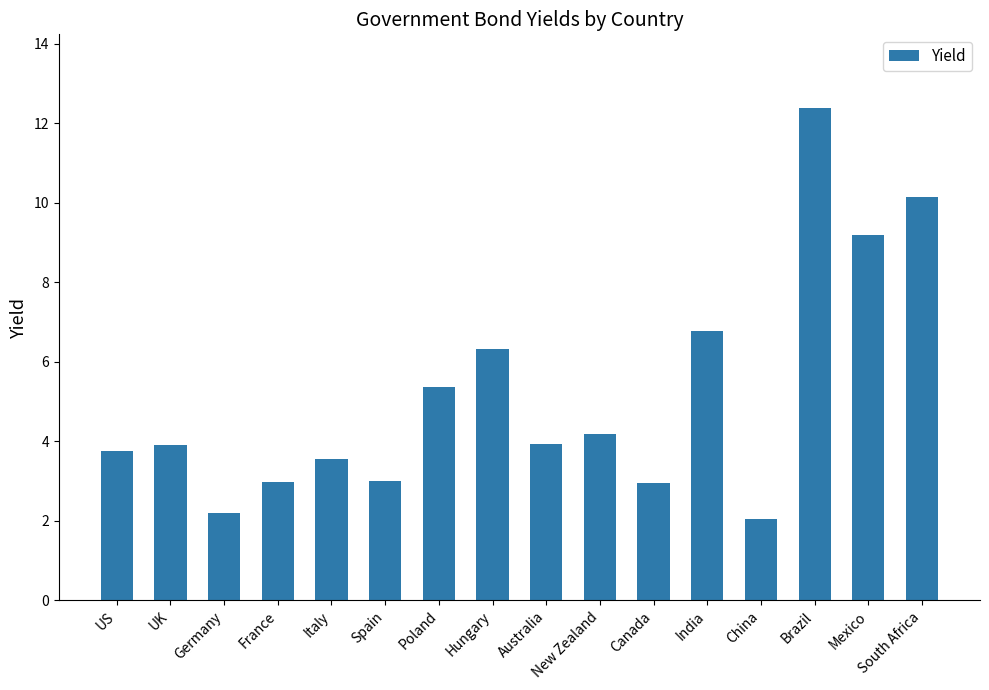

Are the bars grouped side by side (vs. stacked)?

No